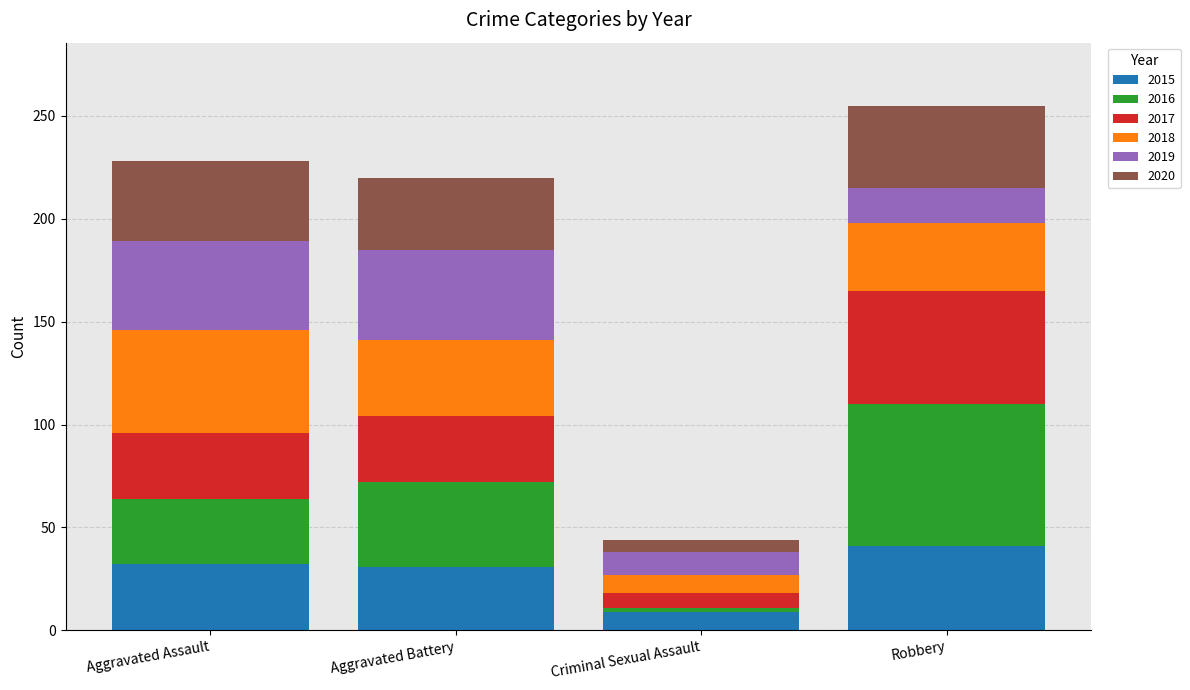

What is the sum of the 2015 values at Aggravated Assault and Robbery?

73